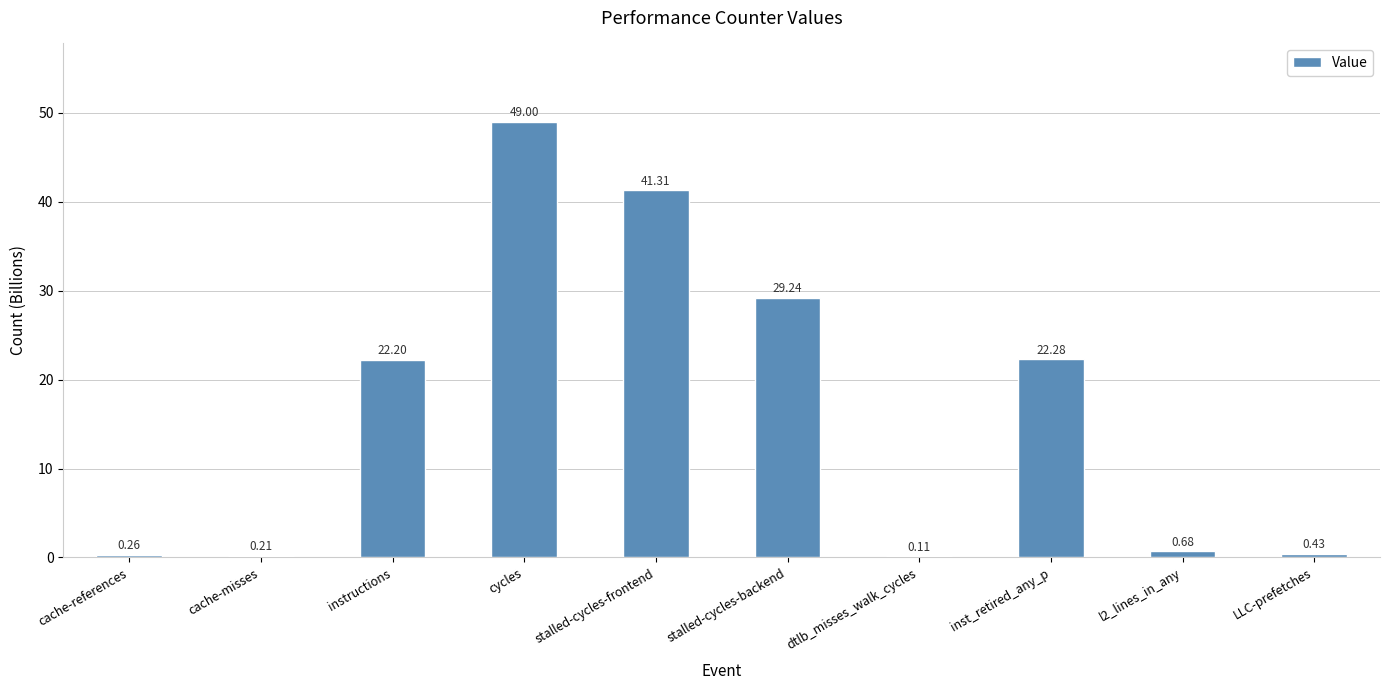

Which category has the highest value across all series?

cycles